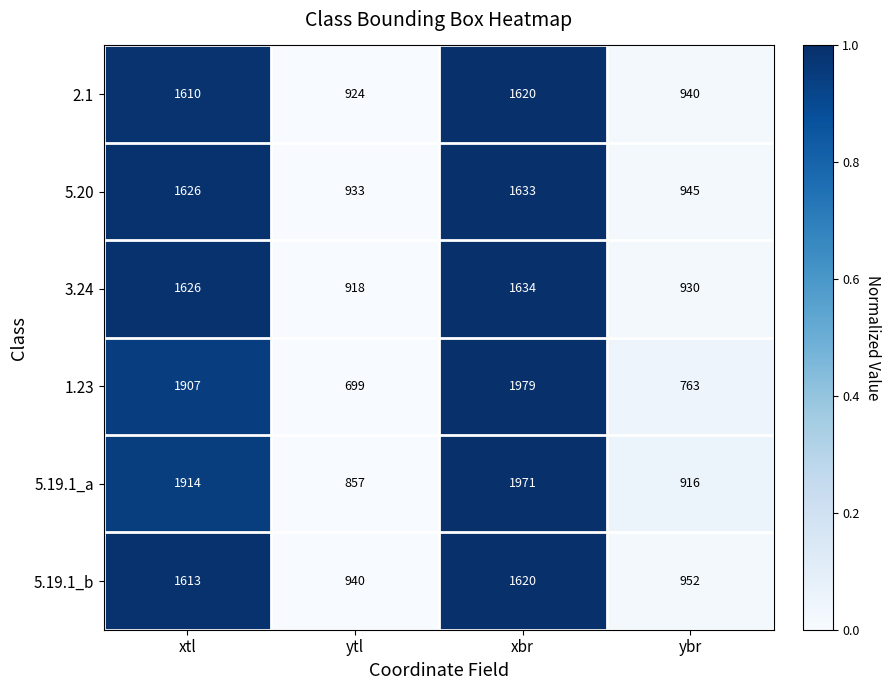

What is the average value of the 1.23 series?

1337